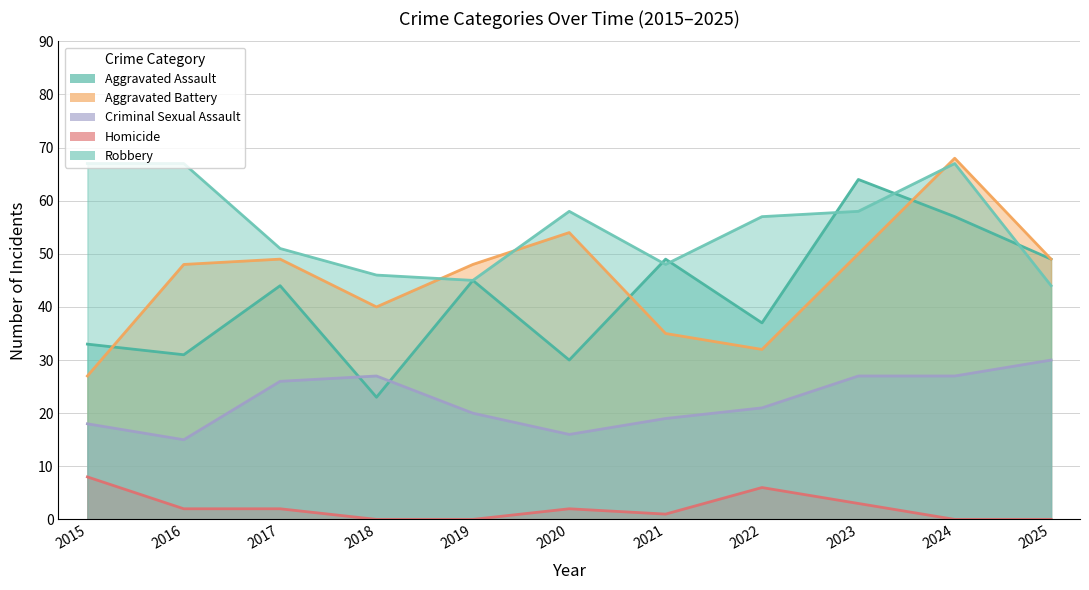

True or false: Robbery and Aggravated Assault intersect in this chart.

True